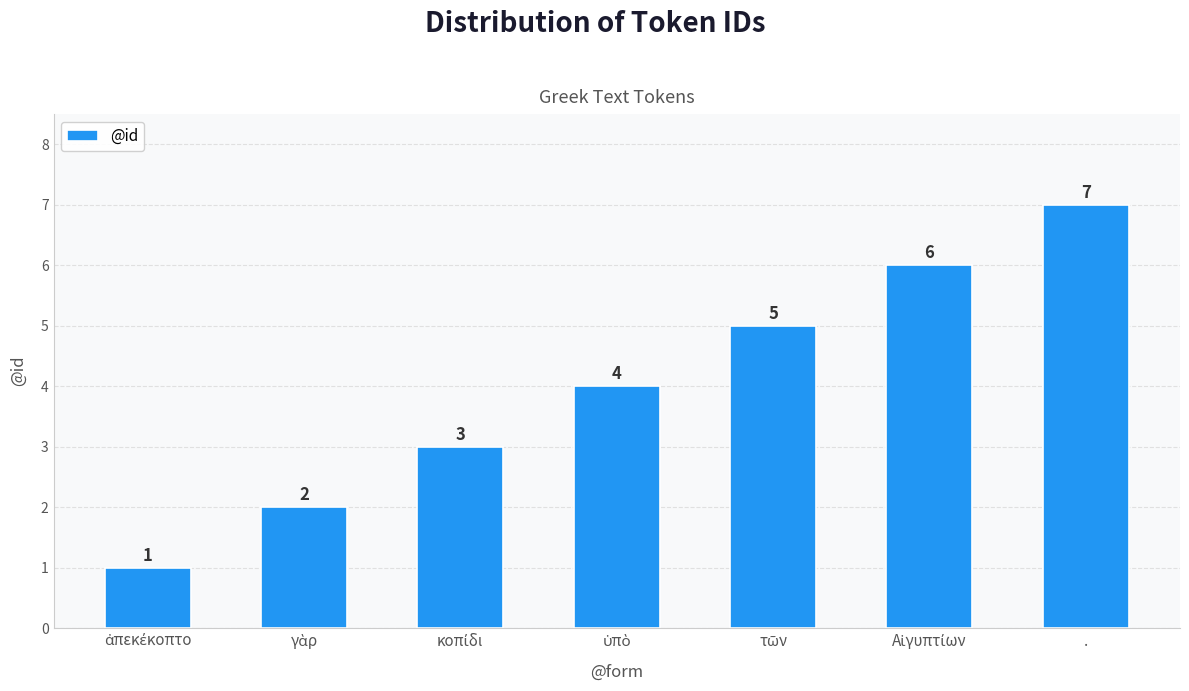

What is the sum of all values?

28